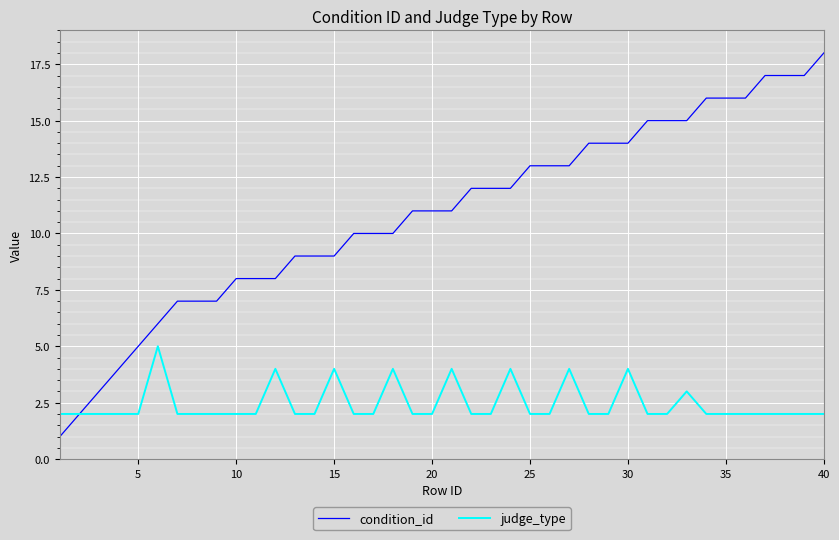

What is the highest value of the judge_type series?

5